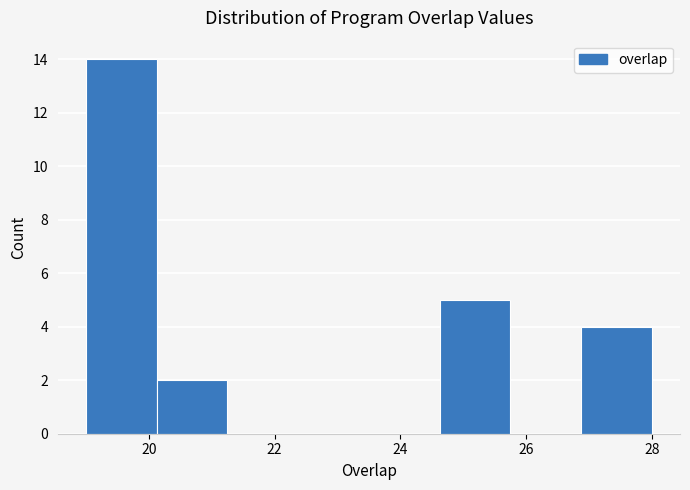

Over which range of the x-axis is the bar tallest?

19.0 to 20.2